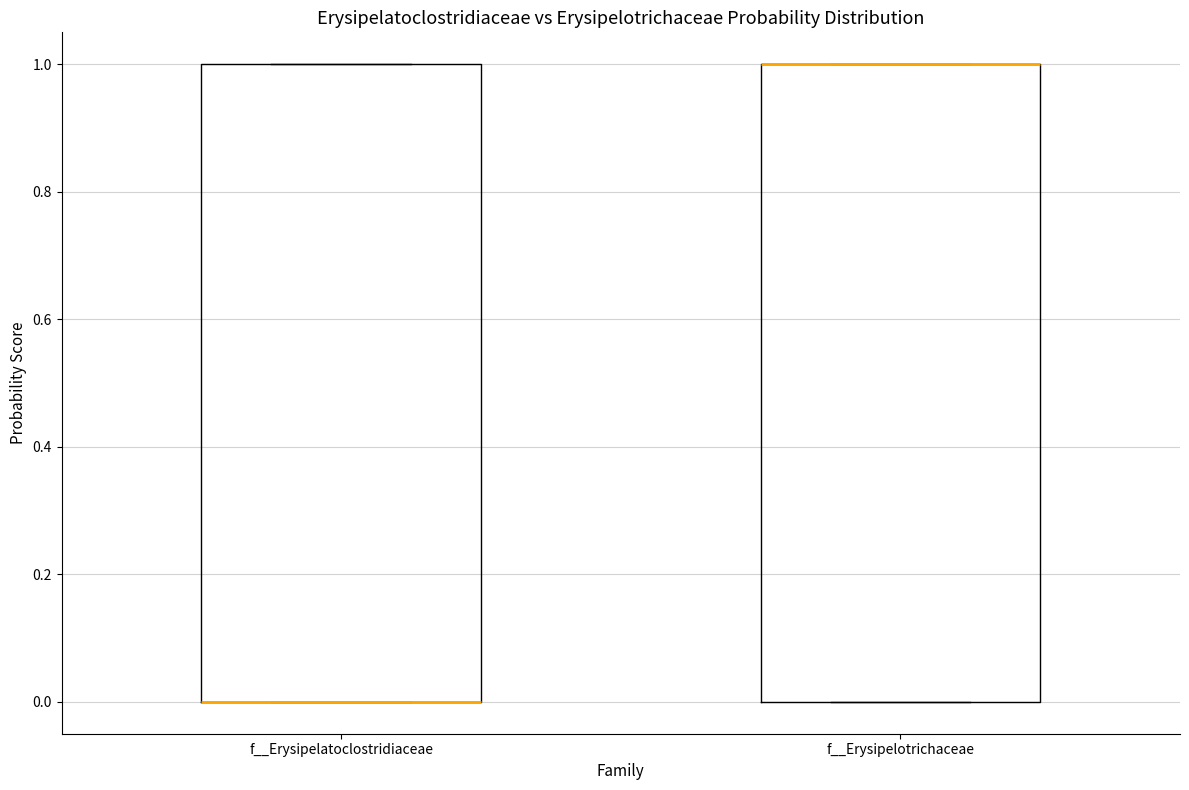

Reading left to right, read every box against the y-axis: the position of its median line, the range the box covers, and the ends of its whiskers. The values are not printed on the chart, so give them approximately, as read against the axis.

f__Erysipelatoclostridiaceae: median 0 (drawn on the box's lower edge), box 0 to 1, whiskers 0 to 1
f__Erysipelotrichaceae: median 1 (drawn on the box's upper edge), box 0 to 1, whiskers 0 to 1